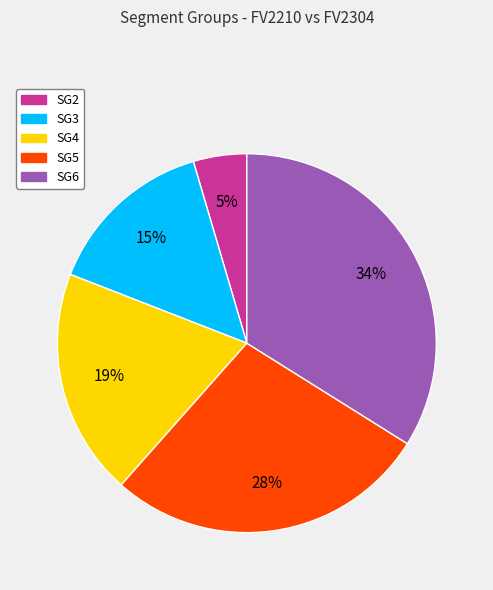

To the nearest percent, what percentage of the pie is SG4?

19%